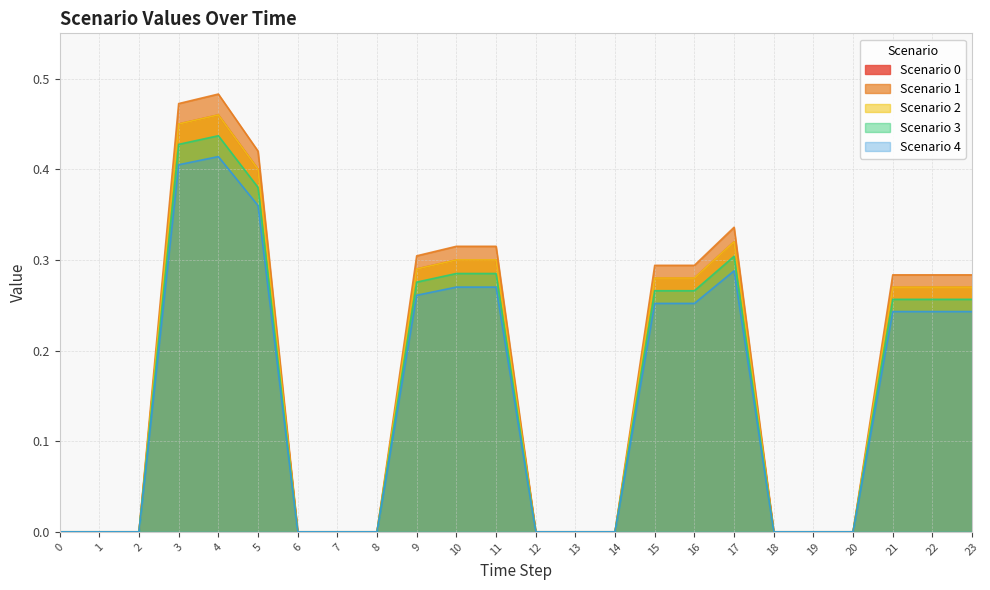

True or false: Scenario 2 and Scenario 1 intersect in this chart.

False